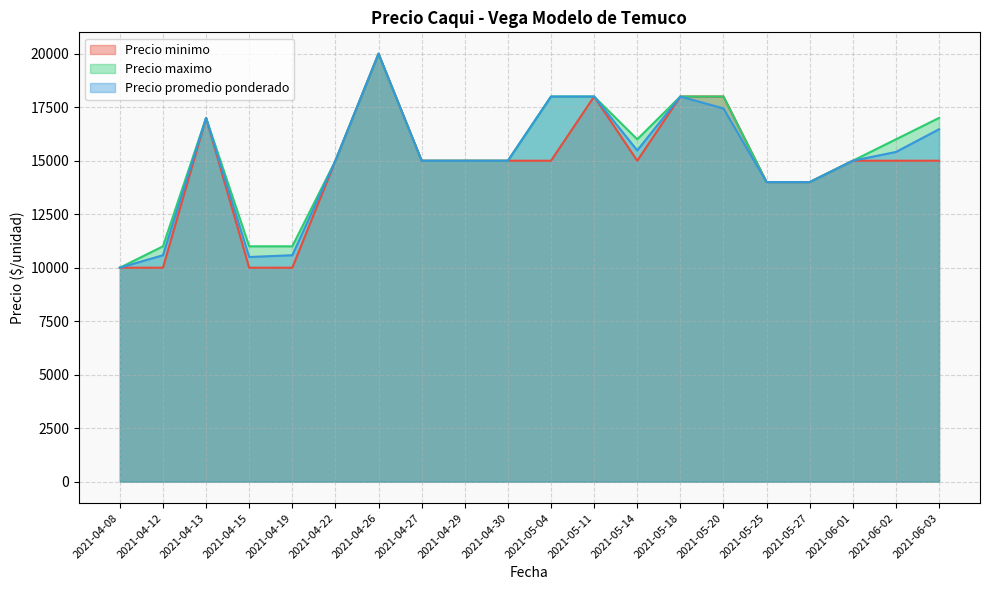

Reading left to right, list all the values displayed in this chart.

Precio minimo: 10000	10000	17000	10000	10000	15000	20000	15000	15000	15000	15000	18000	15000	18000	18000	14000	14000	15000	15000	15000
Precio maximo: 10000	11000	17000	11000	11000	15000	20000	15000	15000	15000	18000	18000	16000	18000	18000	14000	14000	15000	16000	17000
Precio promedio ponderado: 10000	10583	17000	10500	10583	15000	20000	15000	15000	15000	18000	18000	15481	18000	17444	14000	14000	15000	15409	16471